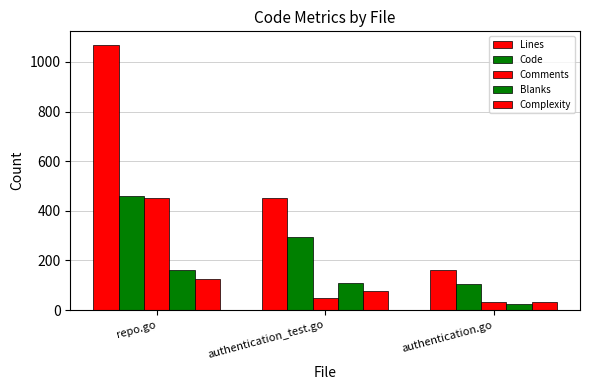

How many values in the Comments series are below 48?

1